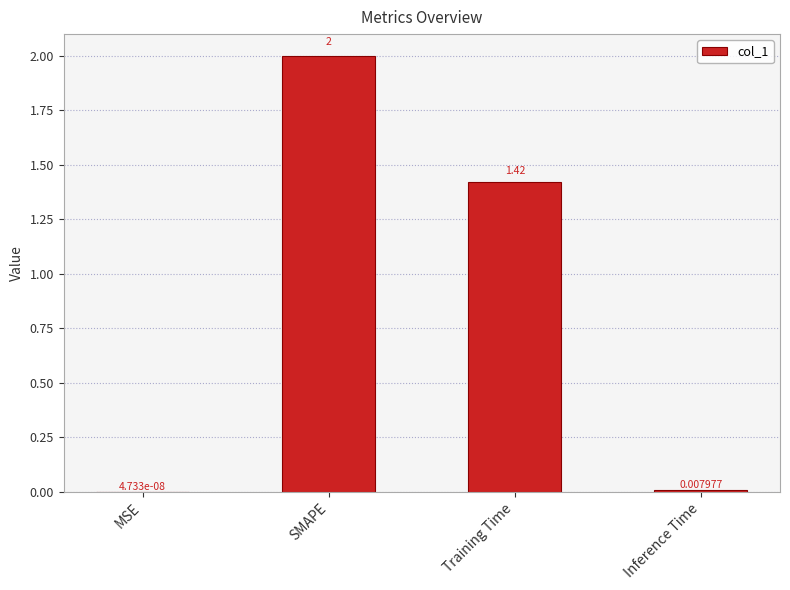

What is the difference between the values at Training Time and SMAPE?

0.6